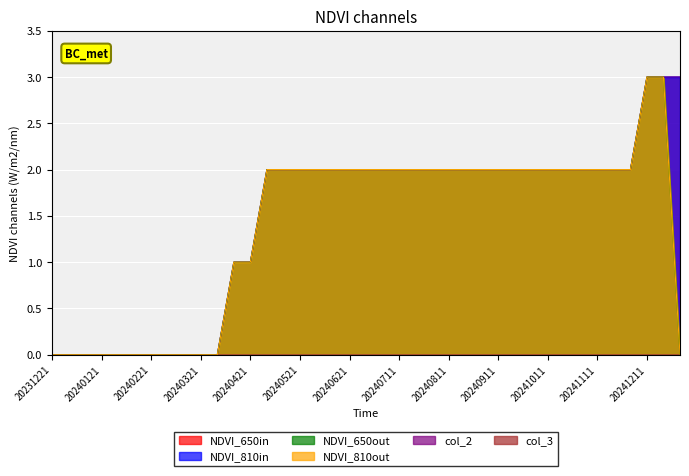

Does the chart display data point markers on the line(s)?

No